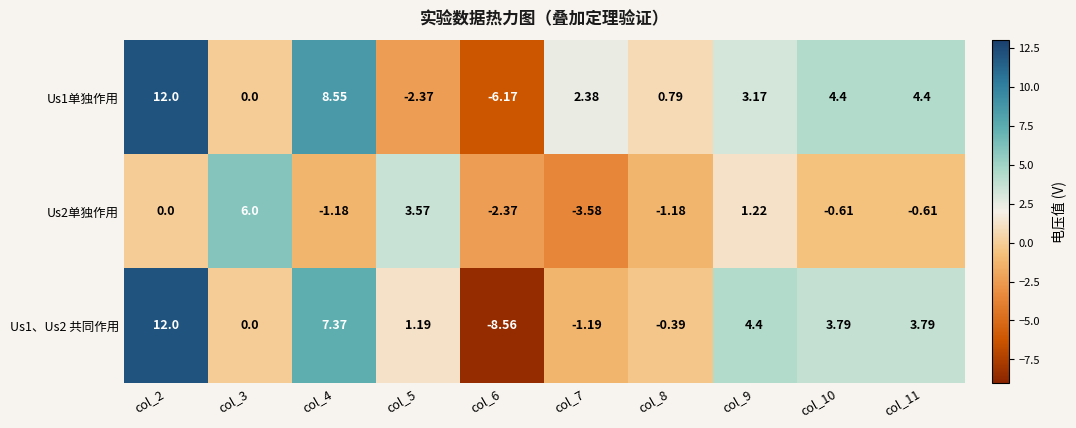

Is the value of Us1单独作用 at col_10 greater than the value of Us2单独作用 at col_9?

Yes